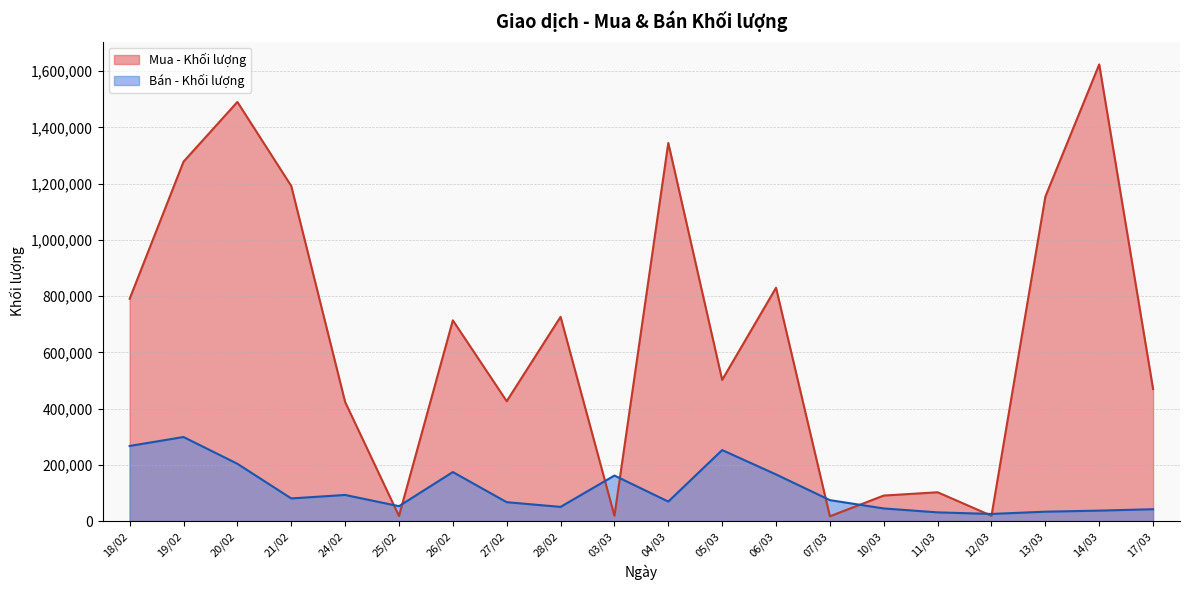

The value of Bán - Khối lượng at 25/02 is 53050. True or false?

True